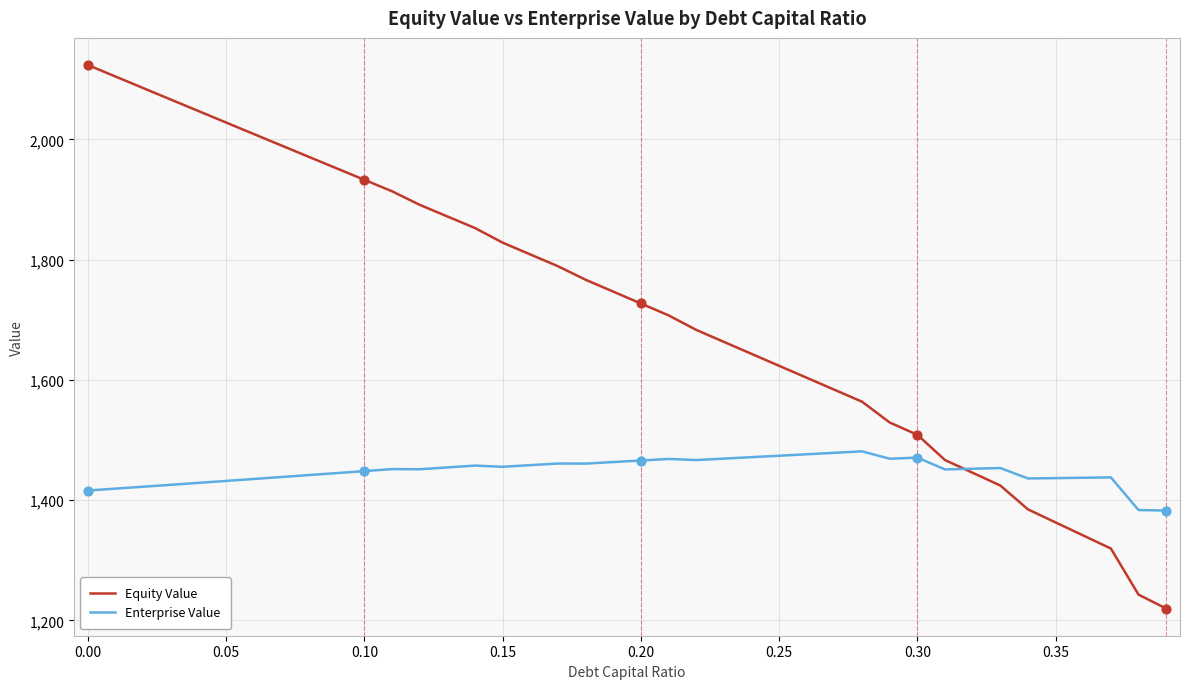

What are all the series names shown in the legend?

Equity Value, Enterprise Value